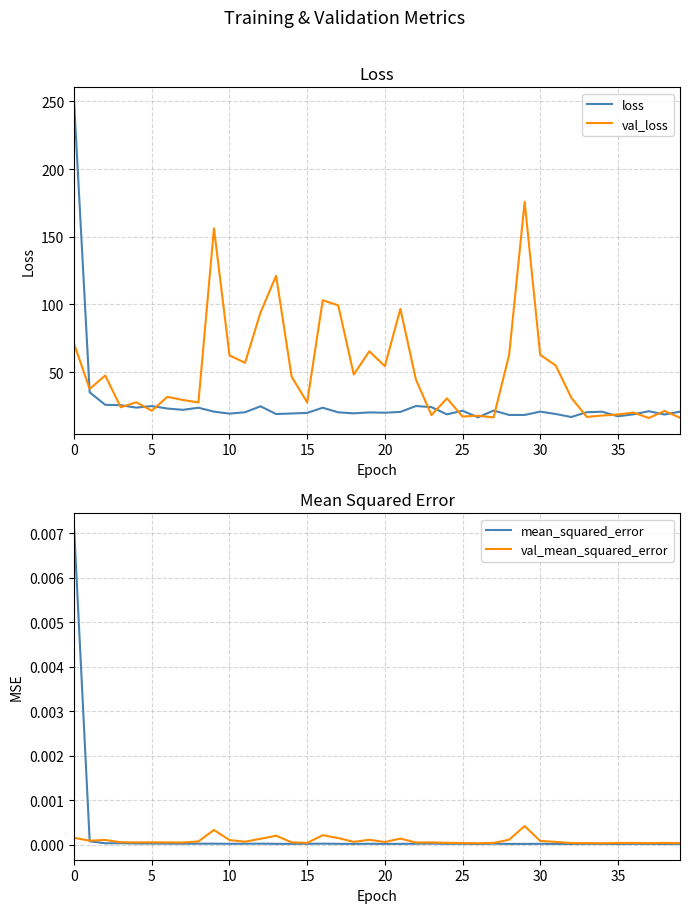

What is the label of the 40th point from the left?

39